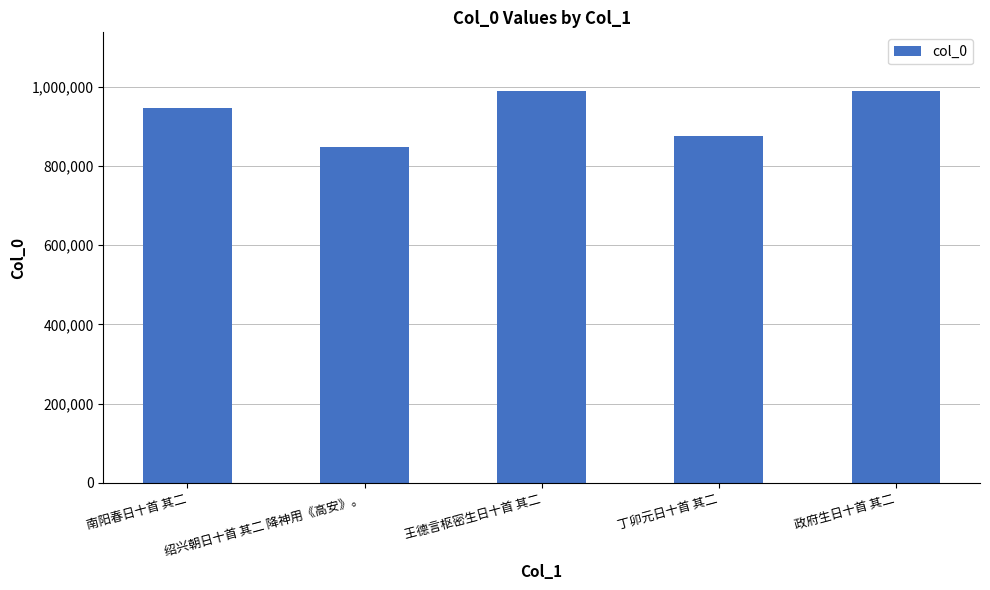

At which label is the value closest to 917932?

南阳春日十首 其二